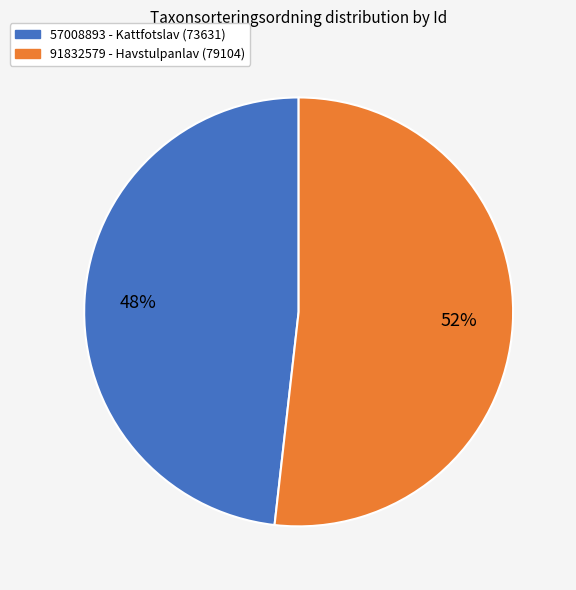

How many slices are in this pie chart?

2